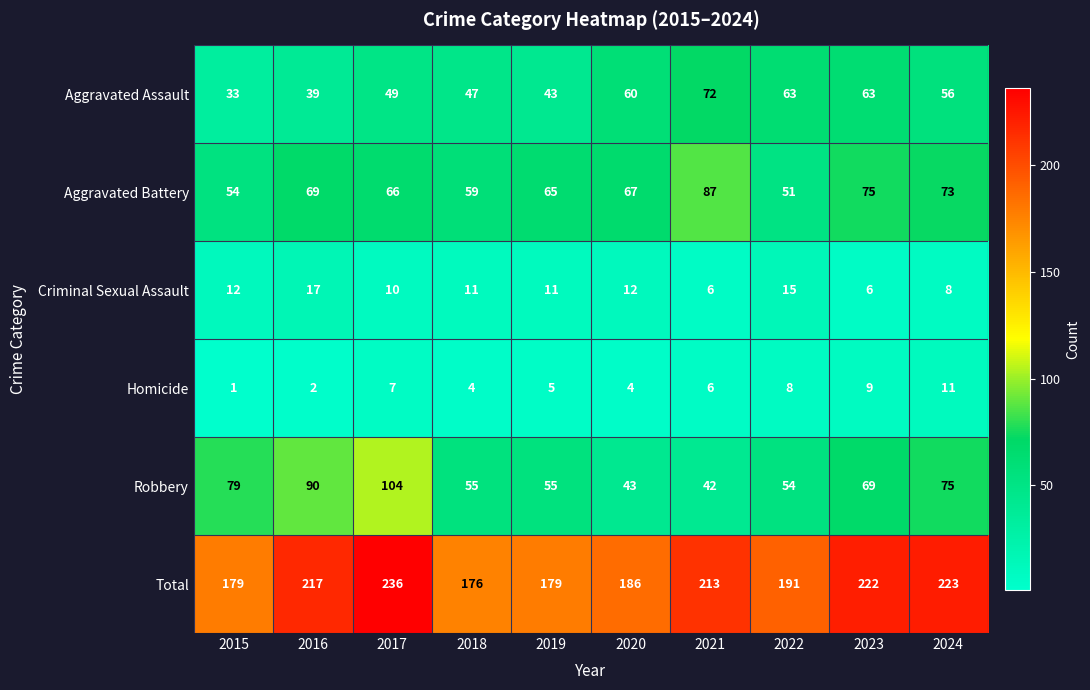

At 2015, list the series in order from smallest to largest.

Homicide, Criminal Sexual Assault, Aggravated Assault, Aggravated Battery, Robbery, Total